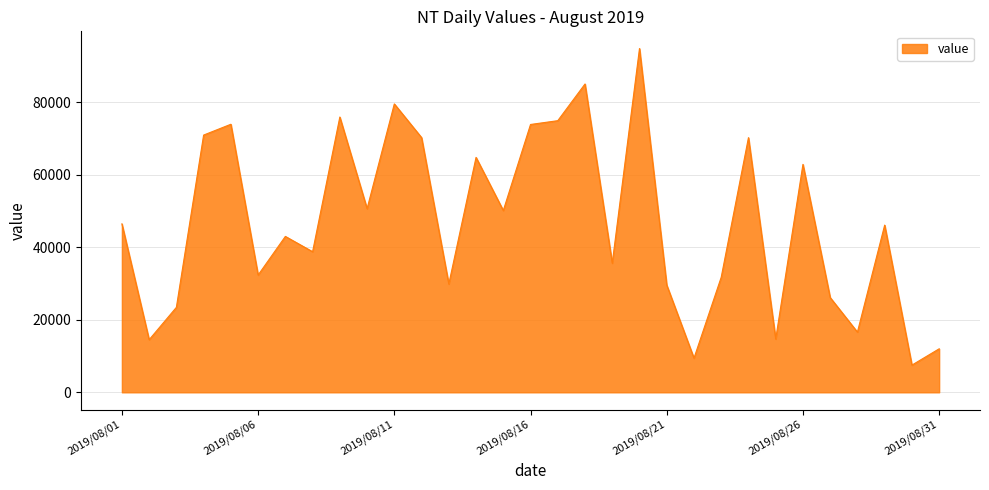

What is the minimum value shown in the chart?

7504